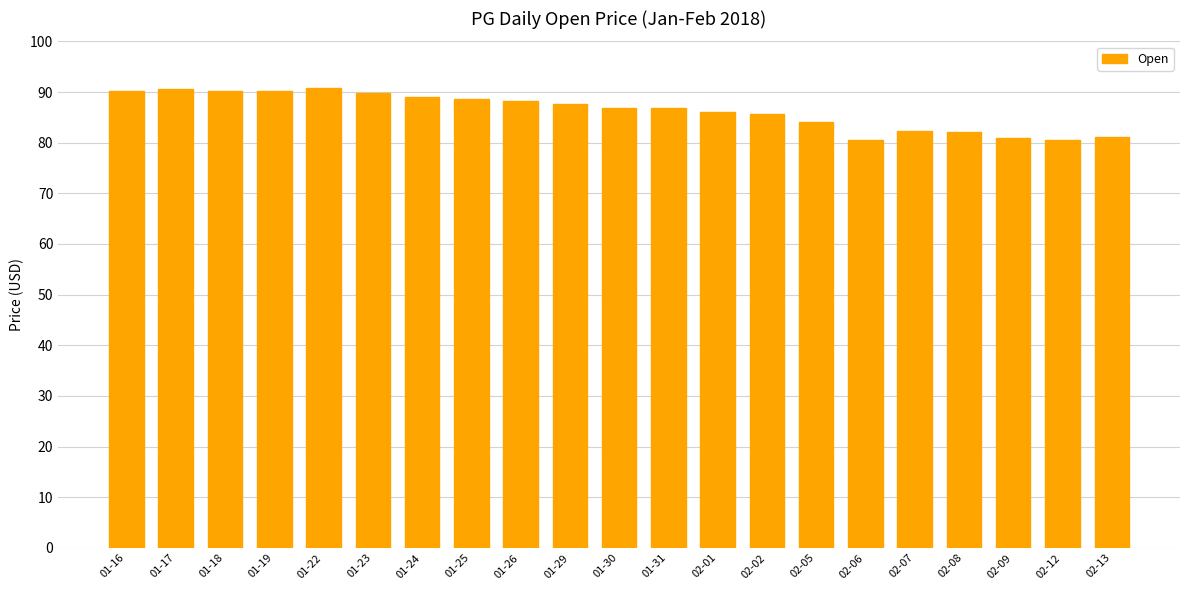

Approximately how many times larger is the value at 01-30 compared to 02-06?

1.1